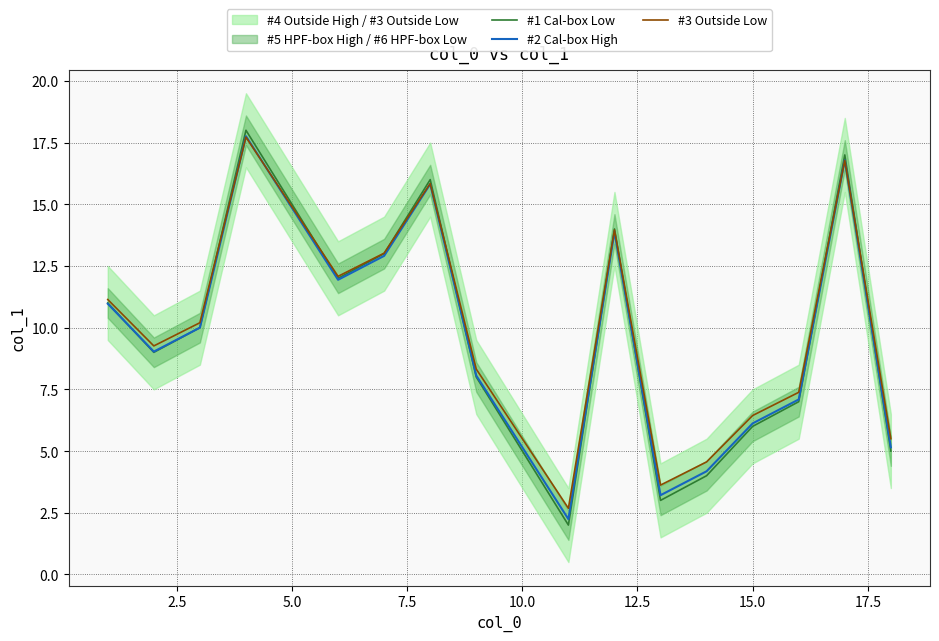

What is the difference between the #3 Outside Low values at 12 and 2.5?

4.7